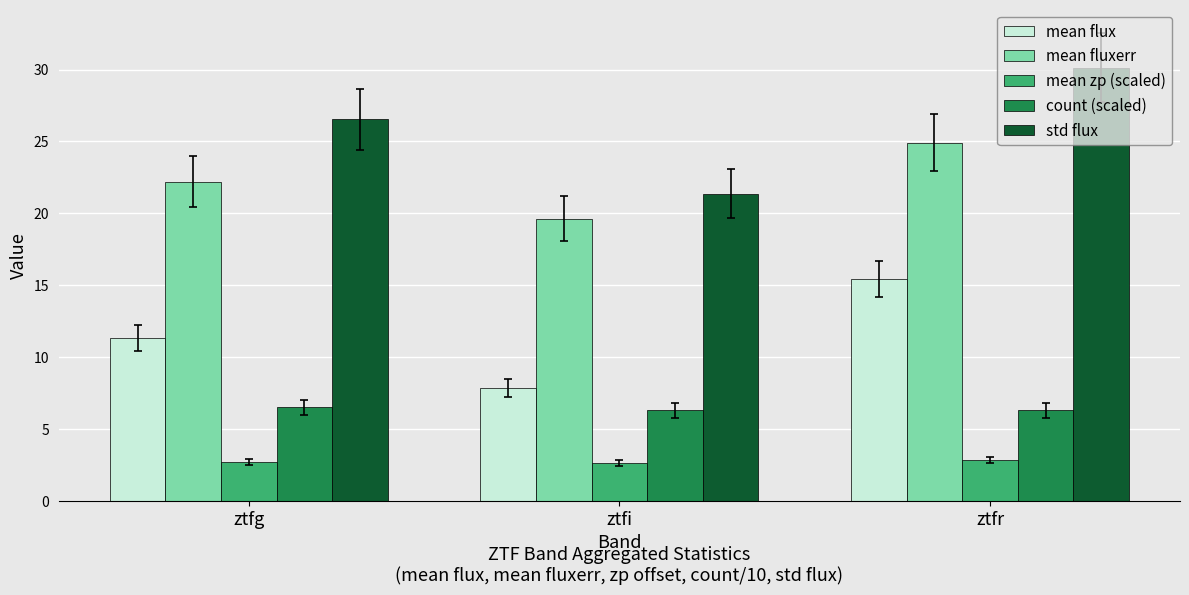

True or false: count (scaled) has a value of 6.3 at ztfi.

True